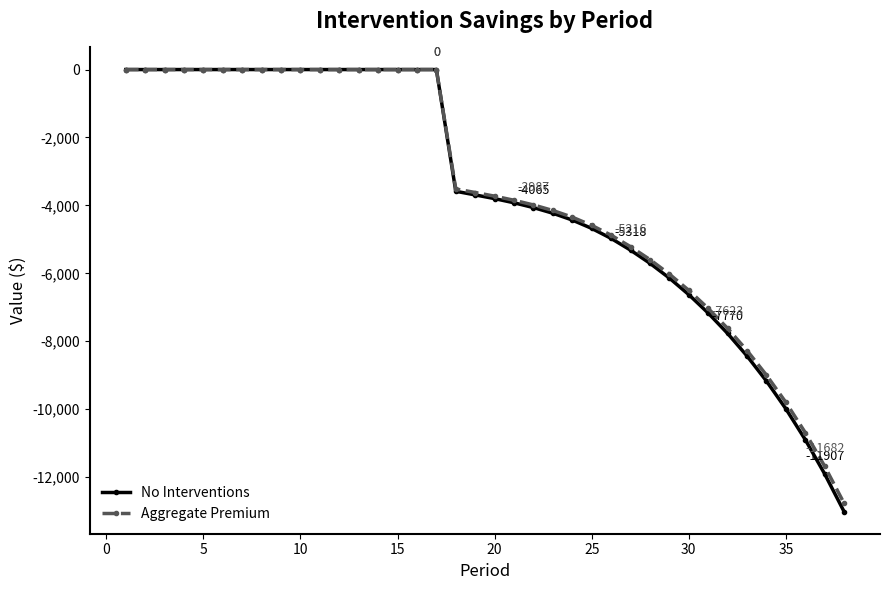

Which series has the largest range (max minus min)?

No Interventions